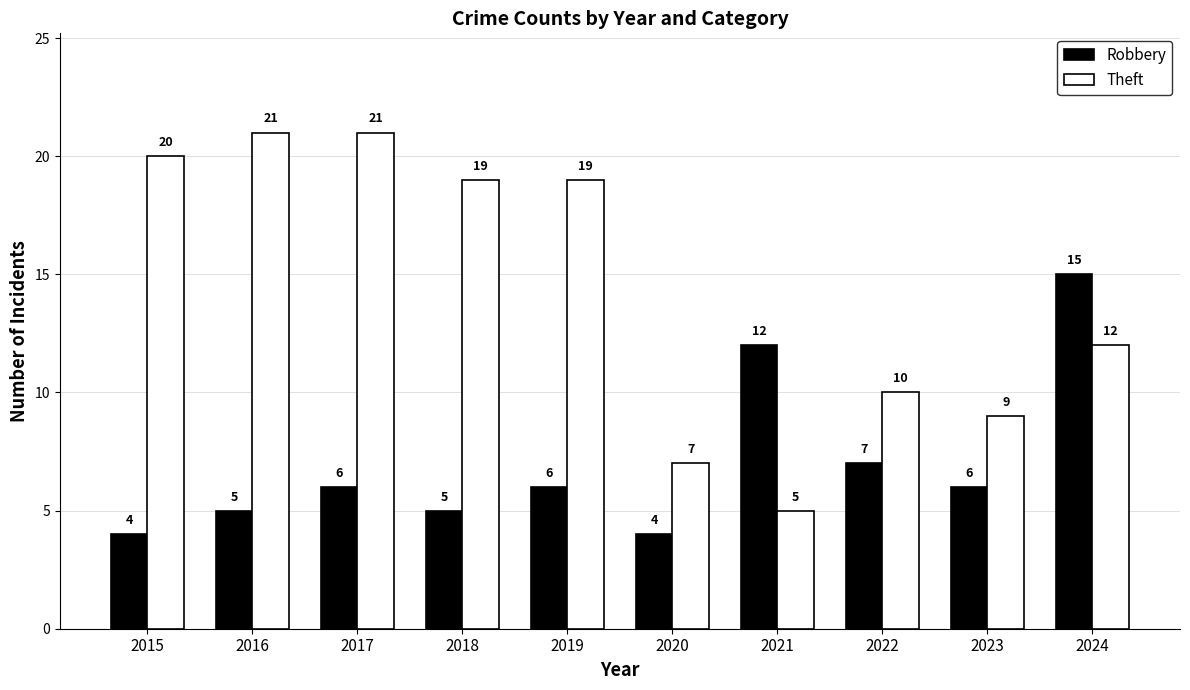

Count the number of data series in this chart.

2